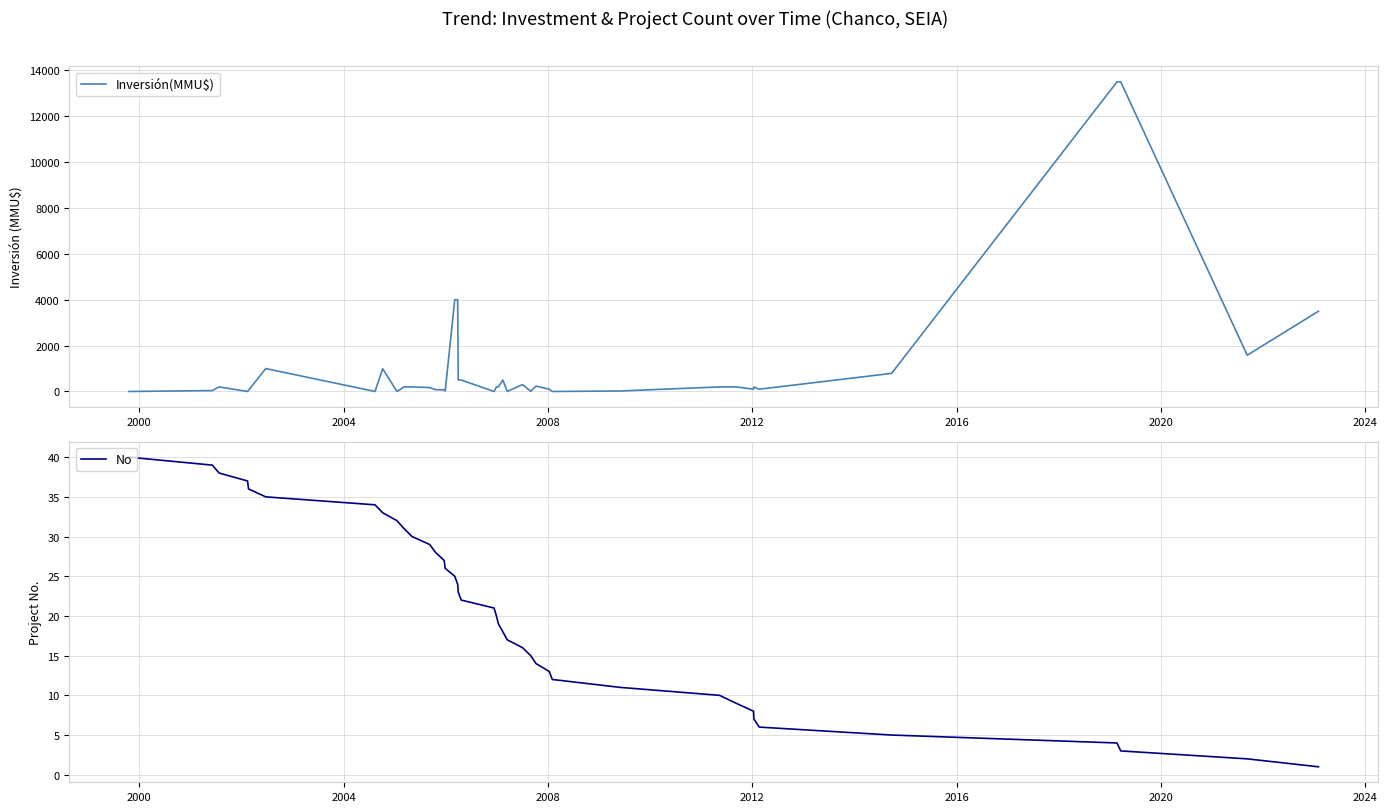

What is the highest value of the Inversión(MMU$) series?

13500